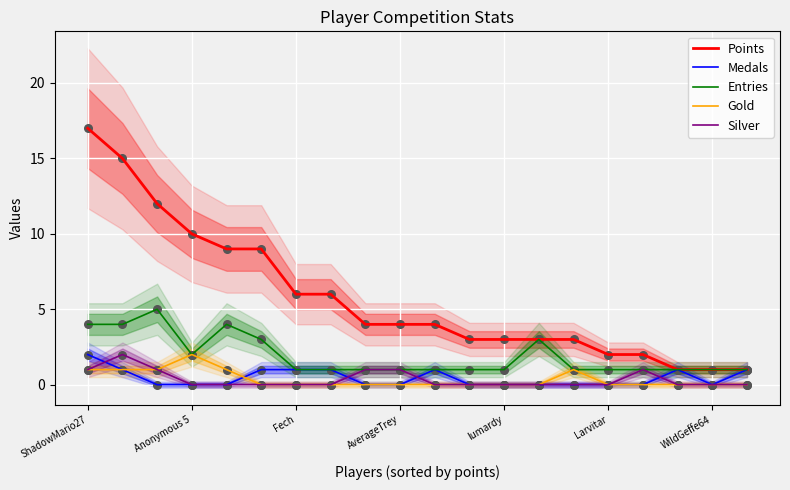

Which series reaches the maximum Y coordinate?

Points